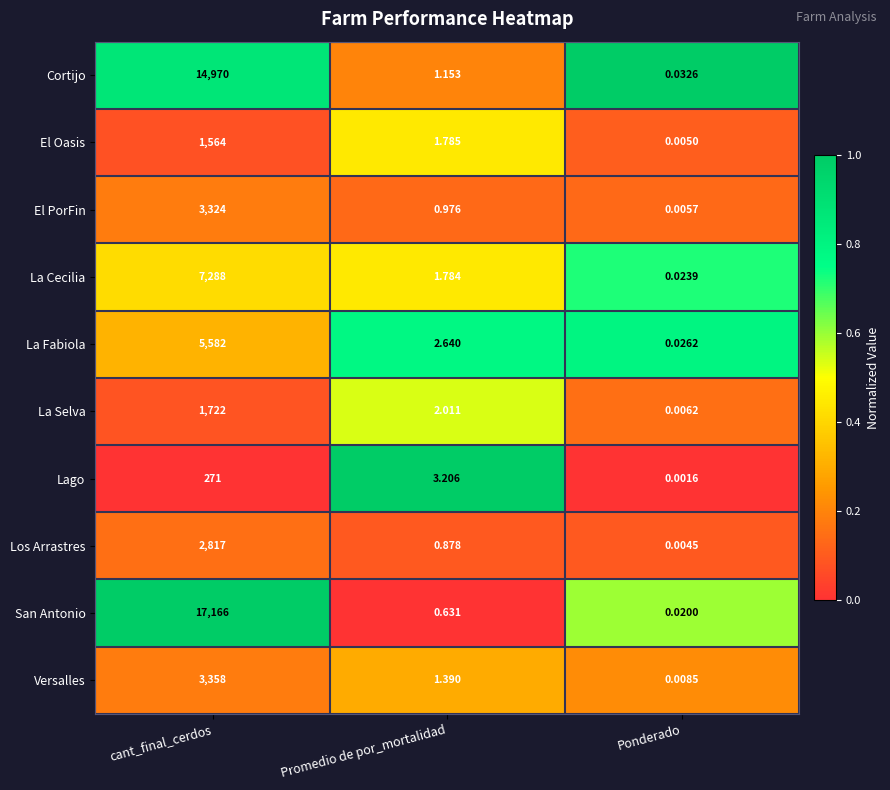

At which label is Lago closest to 135?

Promedio de por_mortalidad